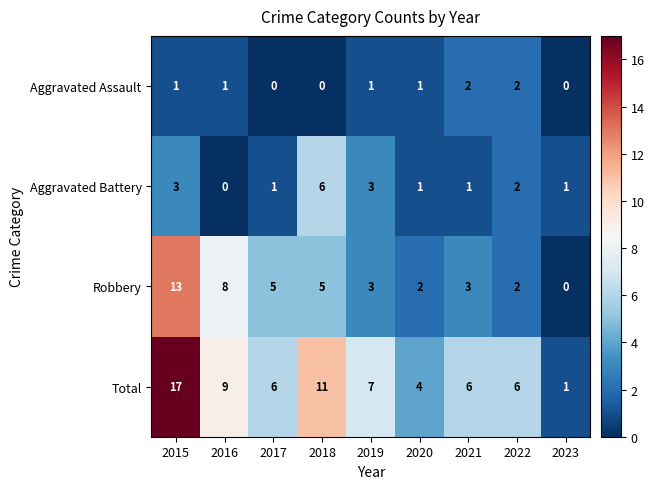

How many Aggravated Assault values are between 0 and 1?

7